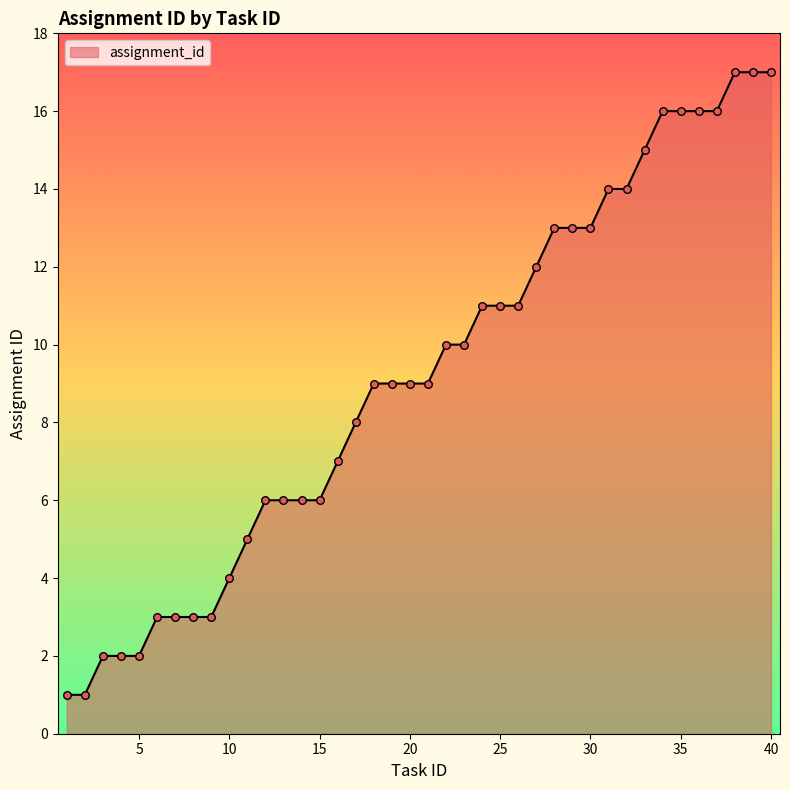

What is the greatest value displayed?

17